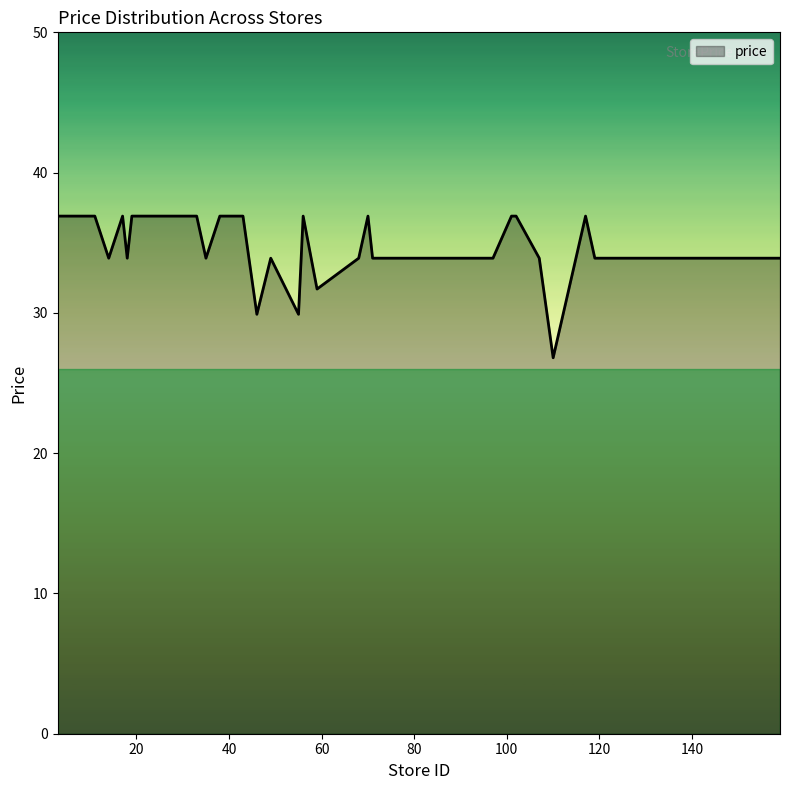

Does the chart display data point markers on the line(s)?

No